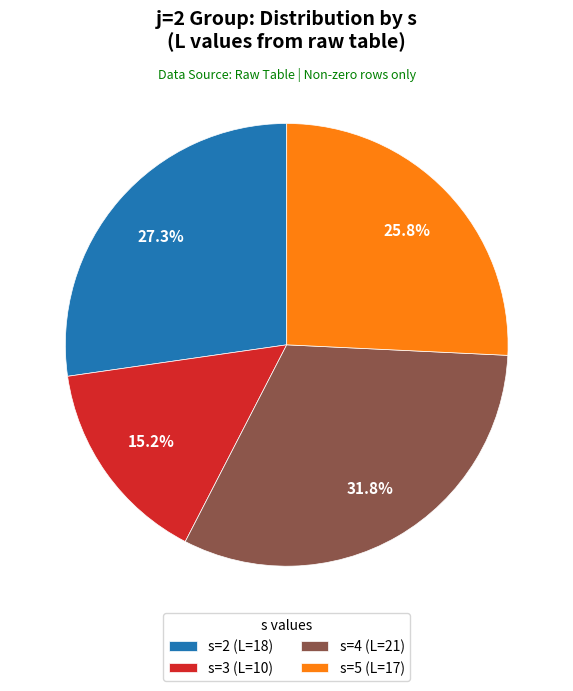

To the nearest percent, what percentage of the pie is s=4?

32%